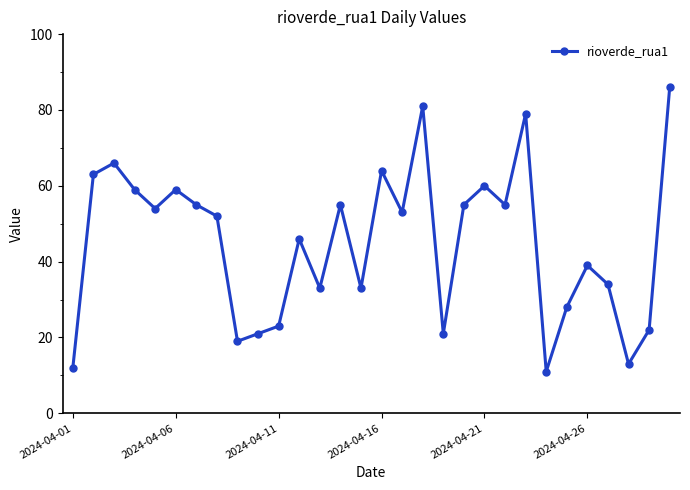

How many points are lower than both their immediate neighbors (excluding endpoints)?

9